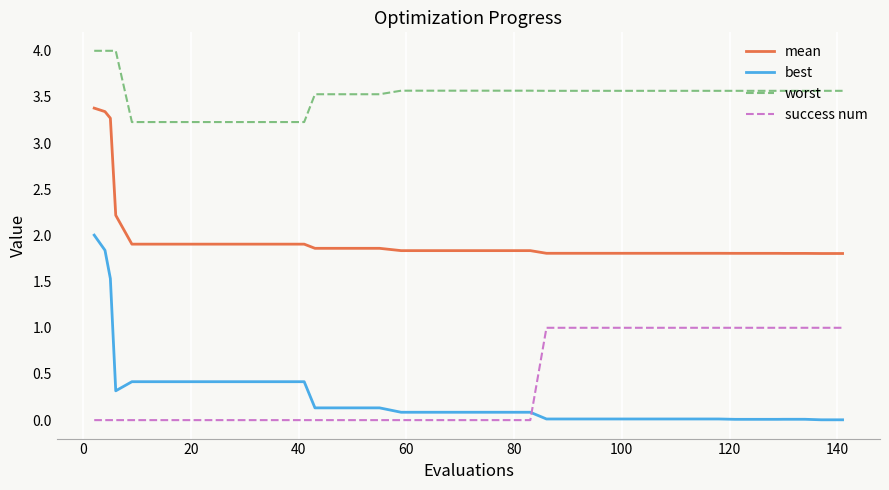

True or false: mean and best cross at least once.

False